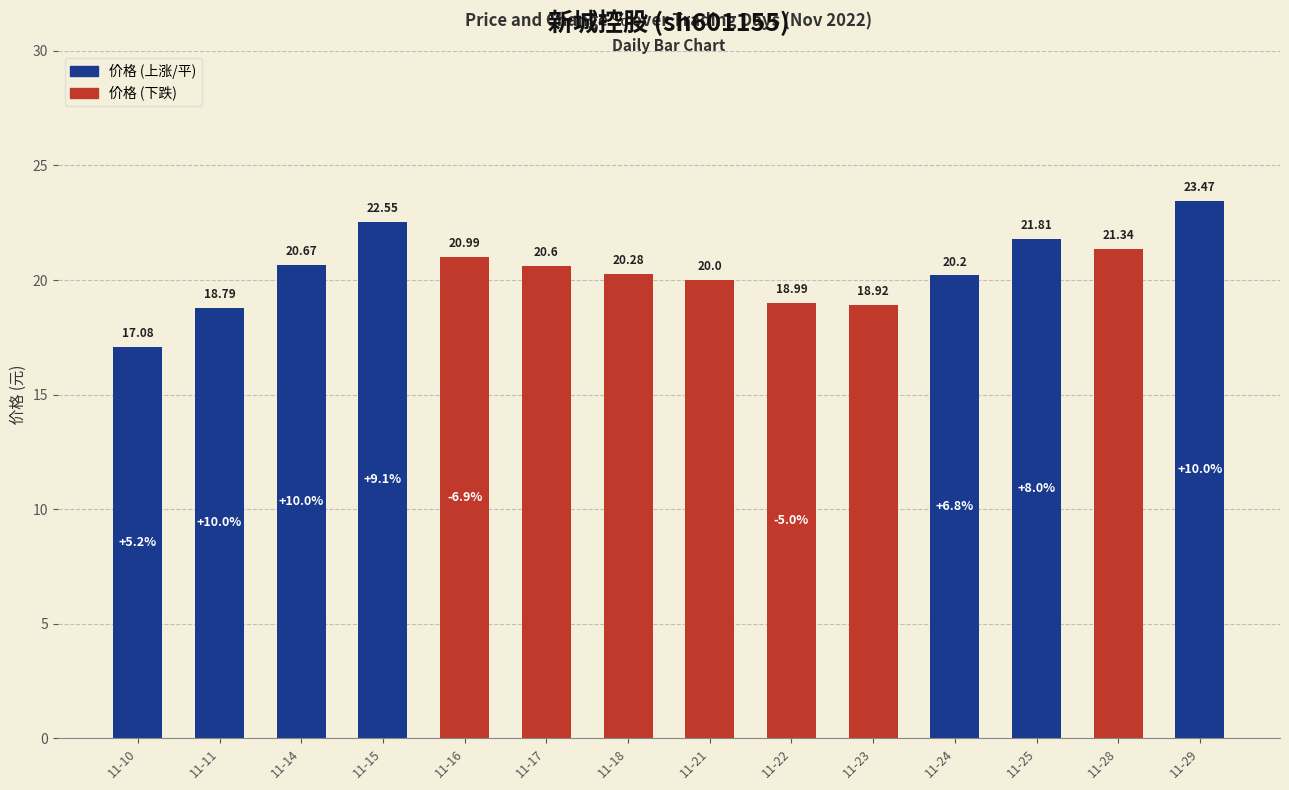

Reading left to right, list all the values displayed in this chart.

11-10=17.1	11-11=18.8	11-14=20.7	11-15=22.6	11-16=21.0	11-17=20.6	11-18=20.3	11-21=20.0	11-22=19.0	11-23=18.9	11-24=20.2	11-25=21.8	11-28=21.3	11-29=23.5